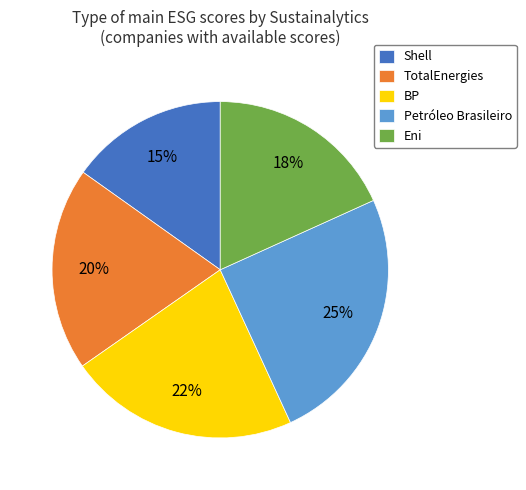

Does BP represent more than half of the total?

No